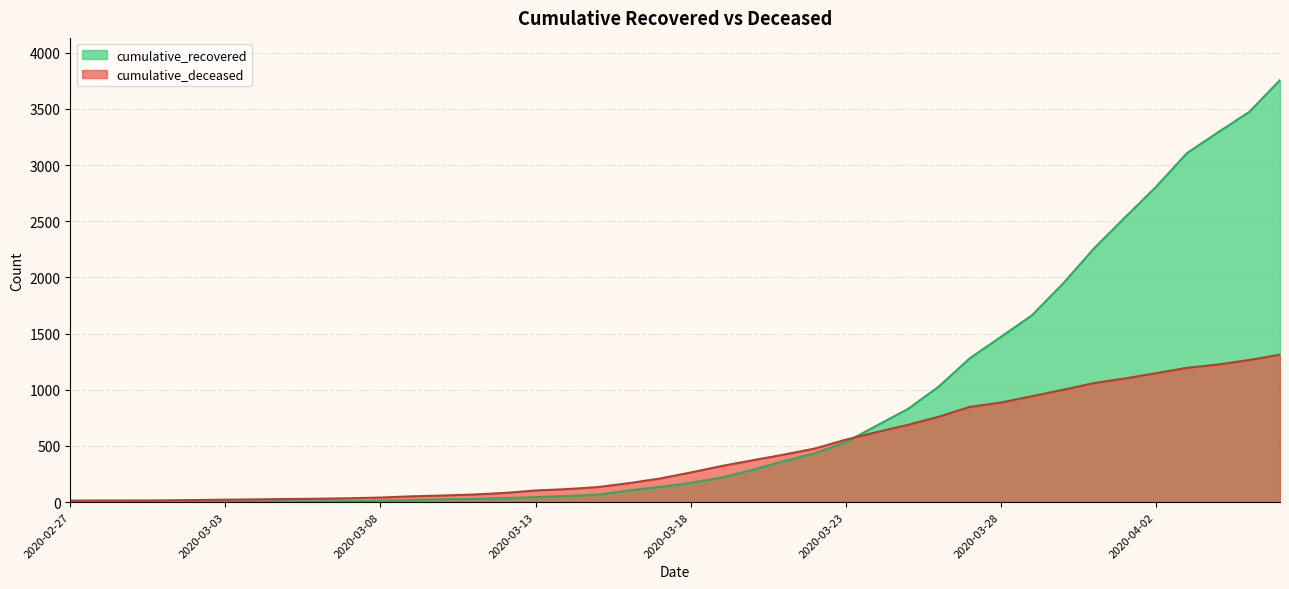

At which label is cumulative_deceased closest to 663?

2020-03-25